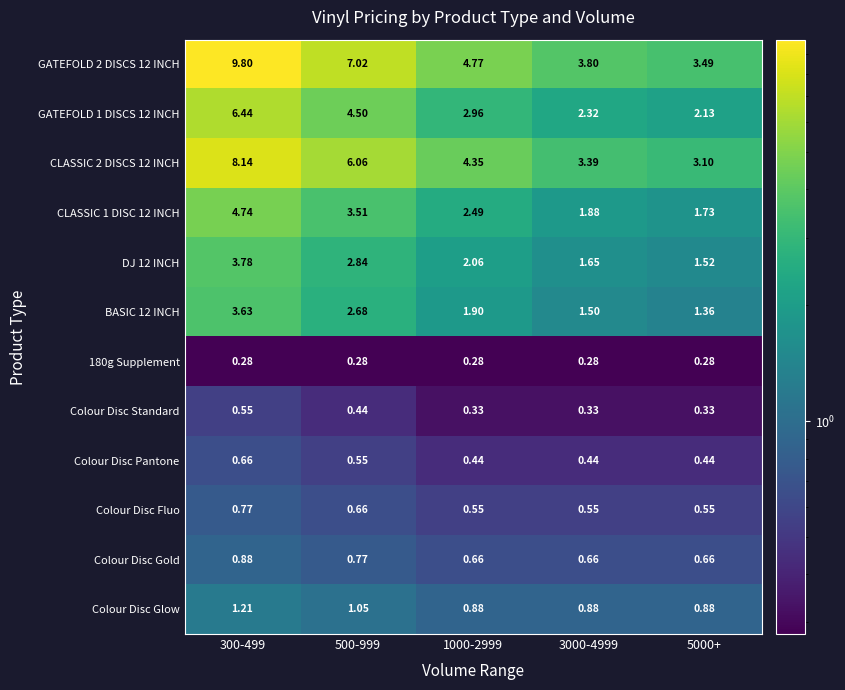

What is the maximum value shown in the chart?

9.8